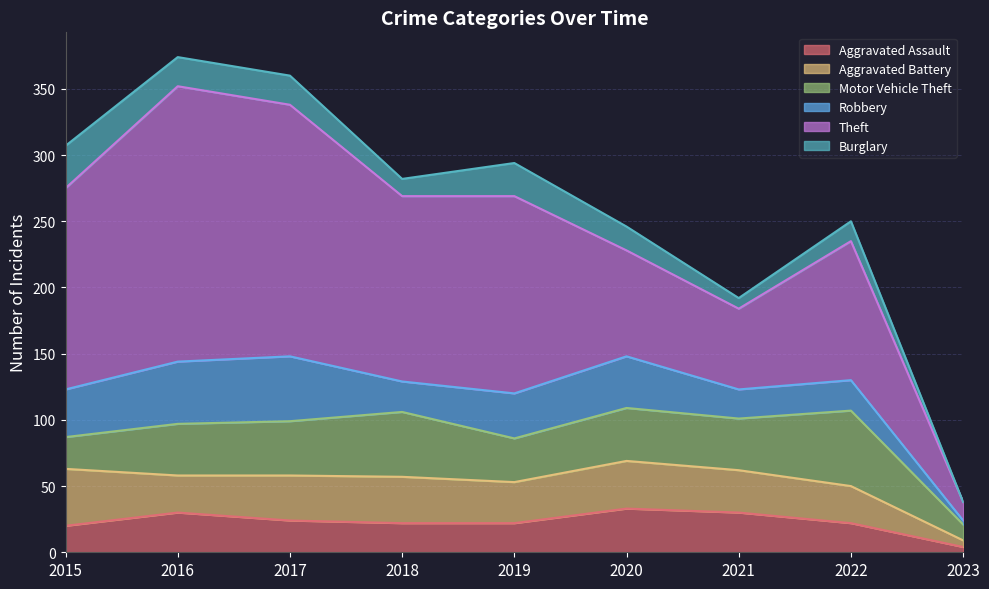

Is it true that Aggravated Battery equals 8 at 2023?

False